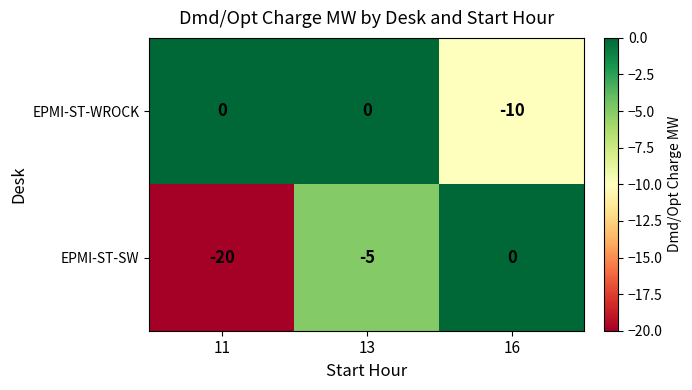

At 11, list the series in order from smallest to largest.

EPMI-ST-SW, EPMI-ST-WROCK